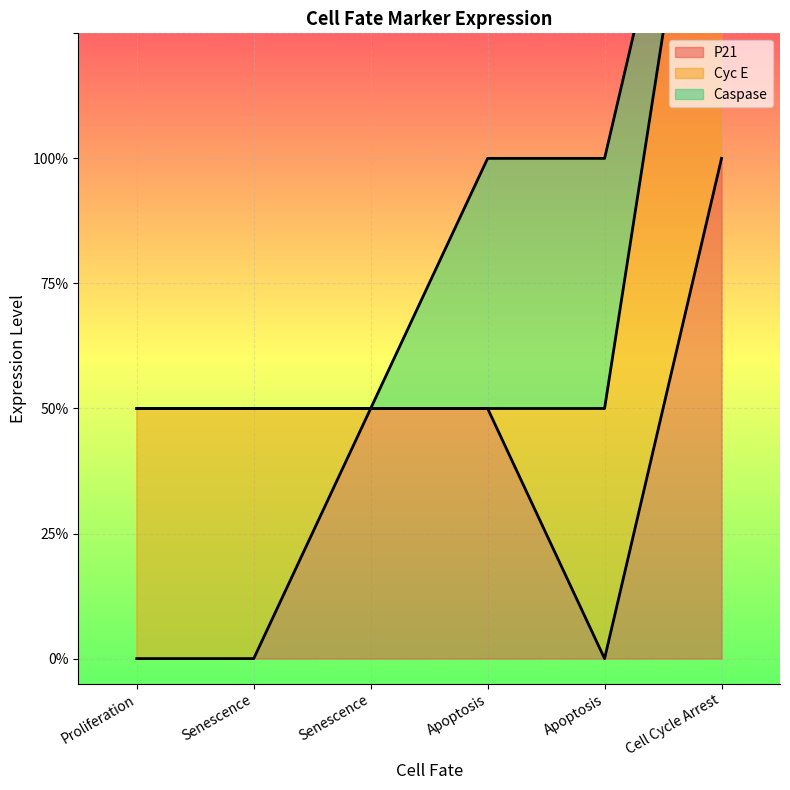

What is the label of the 6th point from the left?

Cell Cycle Arrest